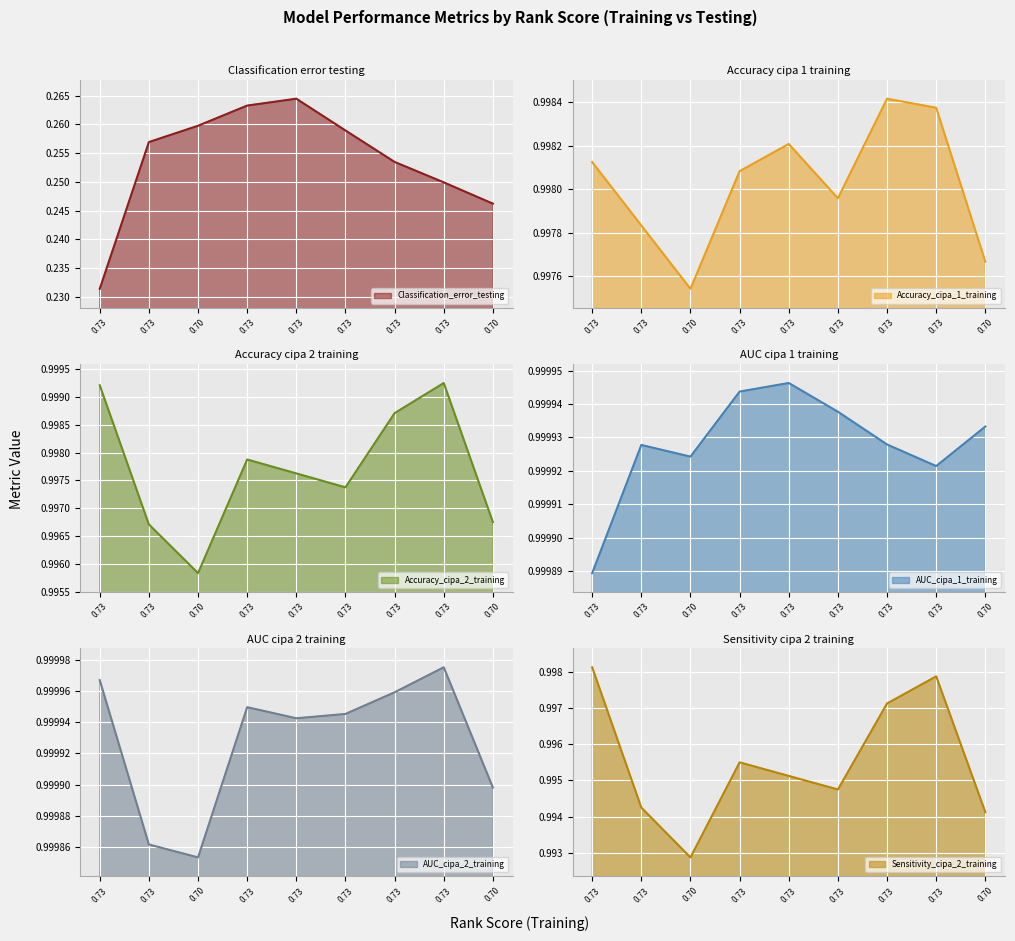

True or false: Classification_error_testing has more than 2 interior local peaks.

False